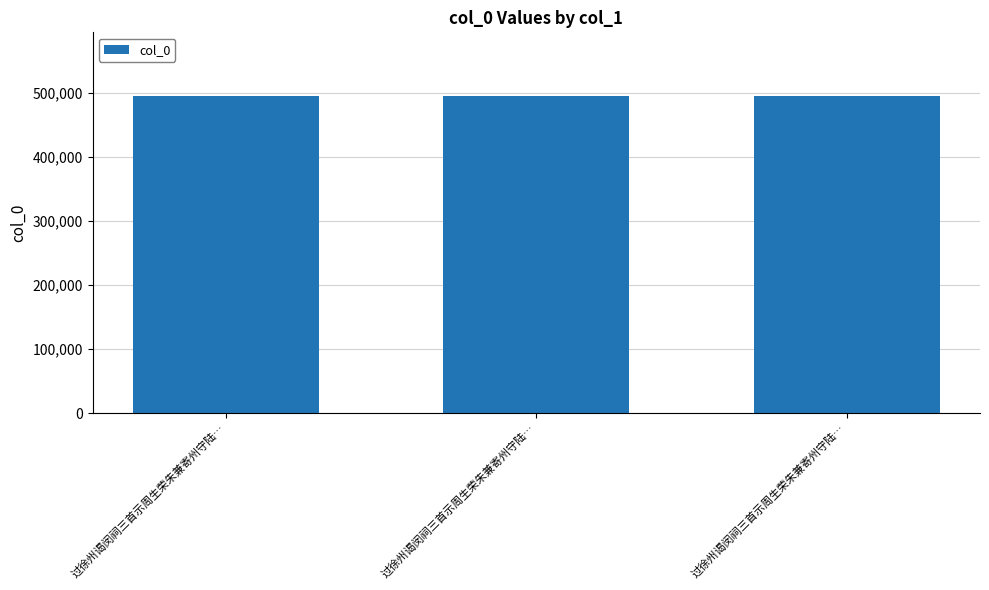

Approximately how many times larger is the value at 过徐州谒闵祠三首示周生荣朱兼寄州守陆… compared to 过徐州谒闵祠三首示周生荣朱兼寄州守陆…?

1.0